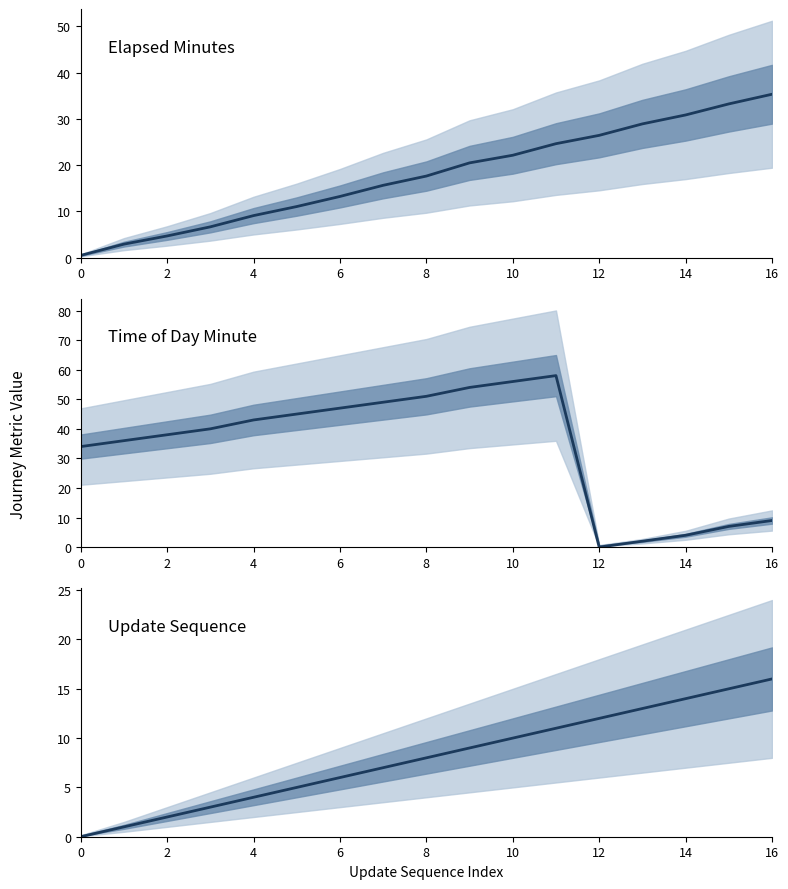

Which series changed the most between 6 and 12?

time_of_day_minute